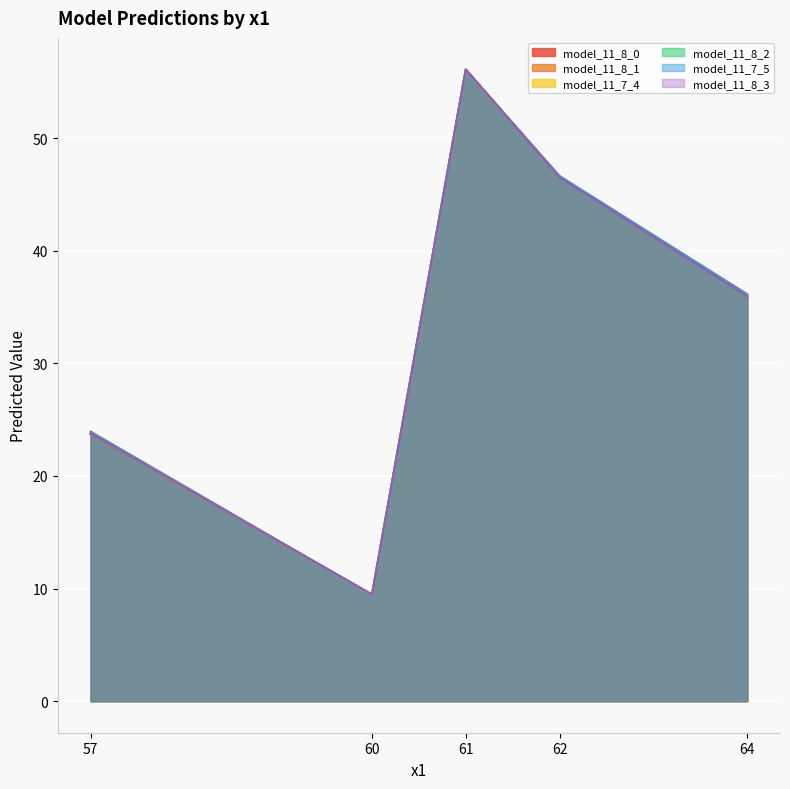

What is the minimum value shown in the chart?

9.4